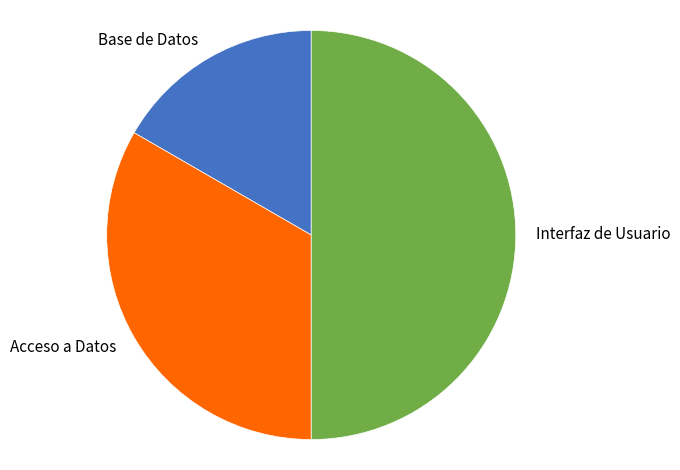

What is the ratio of the value at Acceso a Datos to the value at Interfaz de Usuario?

0.7